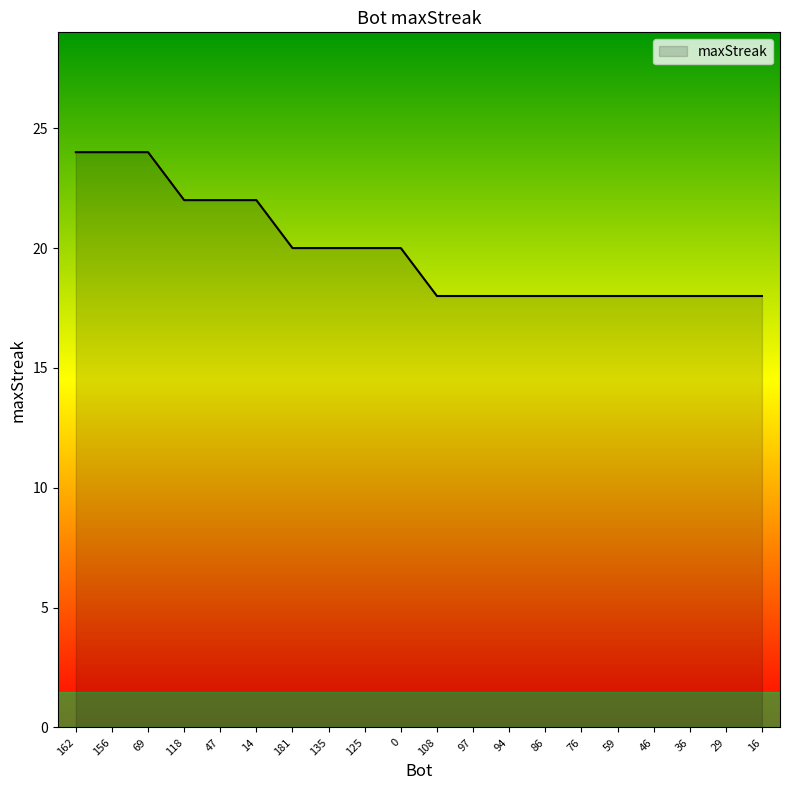

What position from the right is 94?

8